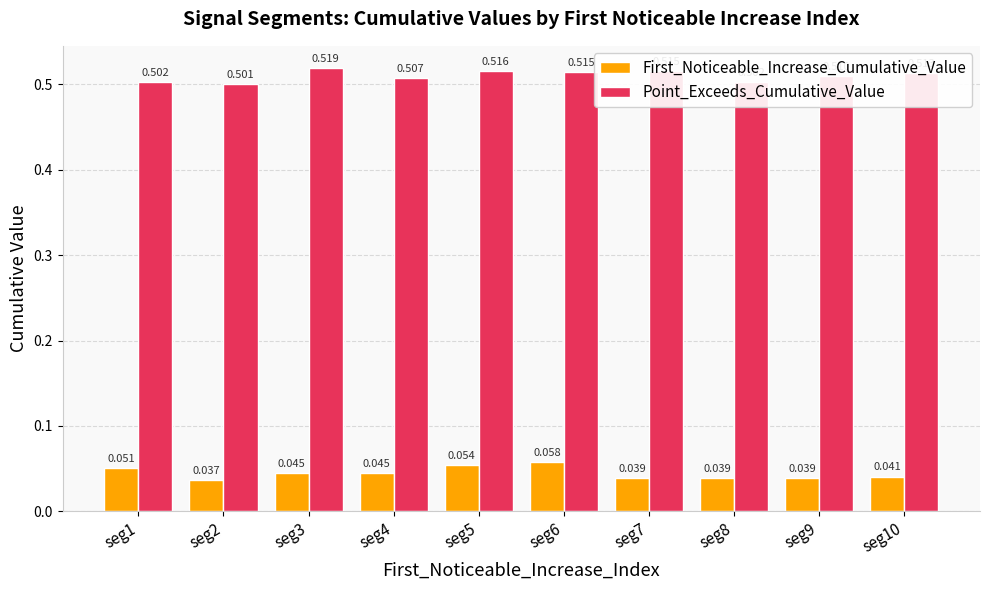

Which series has the widest spread of values?

First_Noticeable_Increase_Cumulative_Value